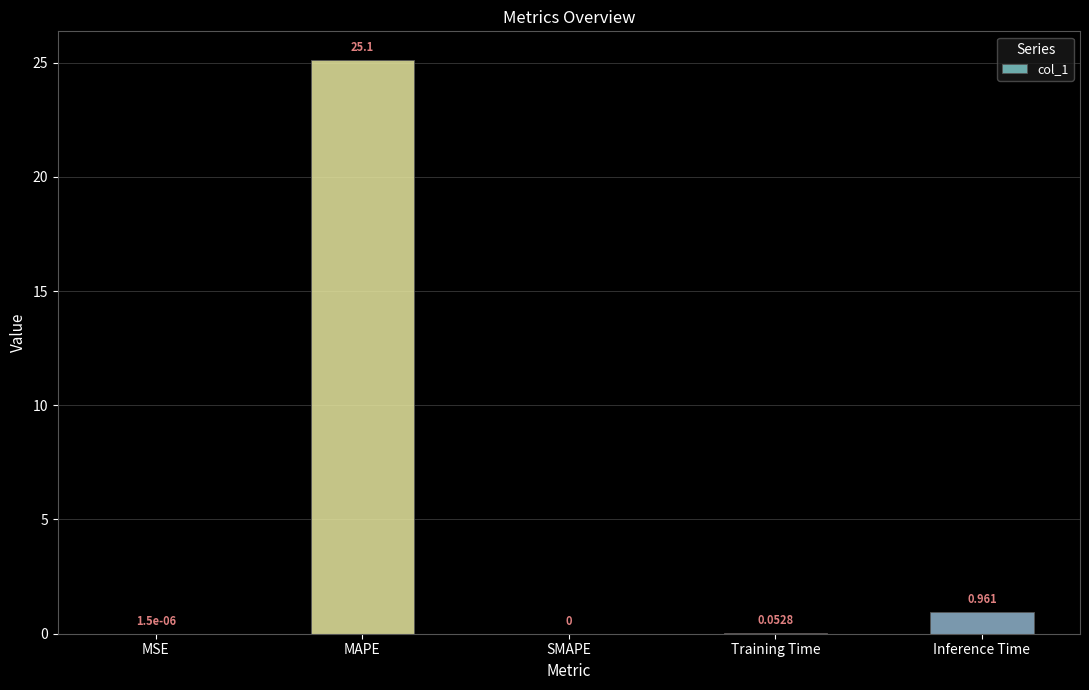

Which has a higher value, MSE or Inference Time?

Inference Time